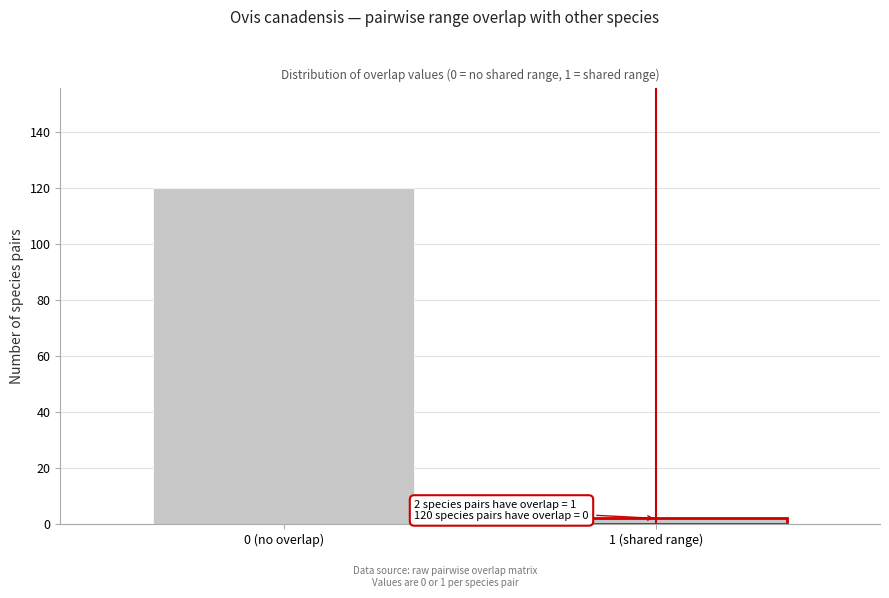

Reading left to right, transcribe all the data shown in this chart.

120	2